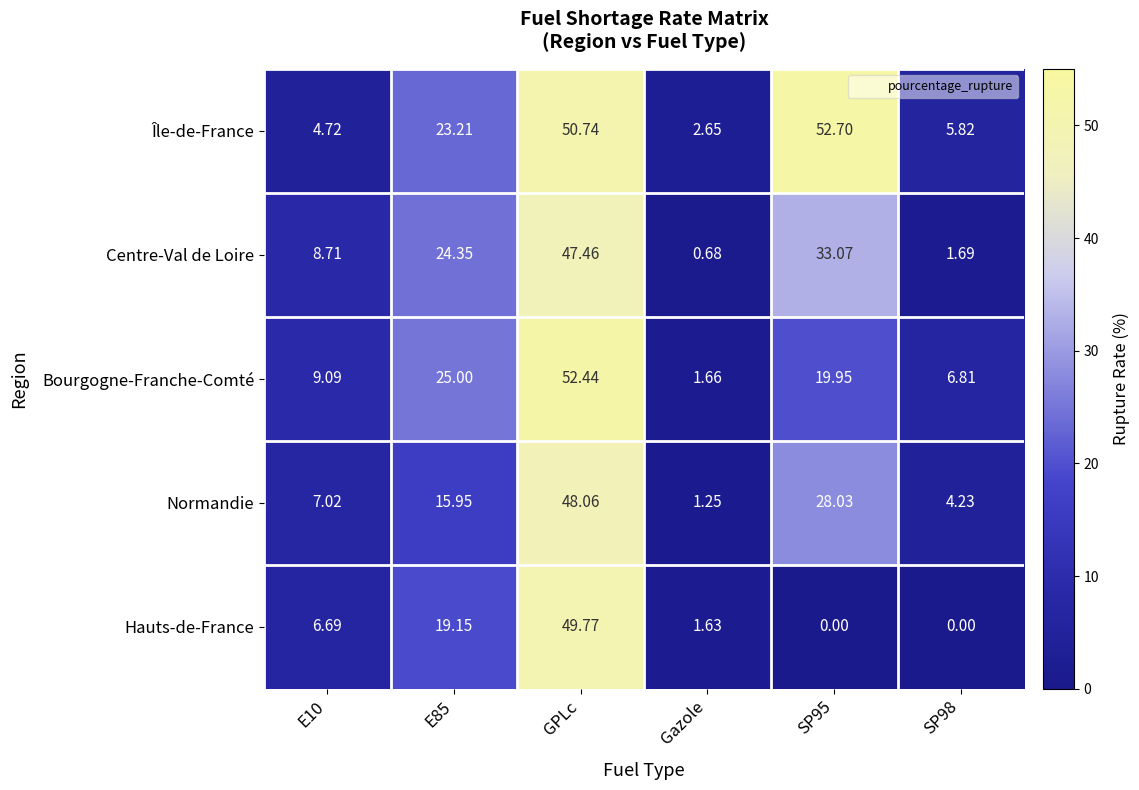

Which series has the largest total across all categories?

Île-de-France